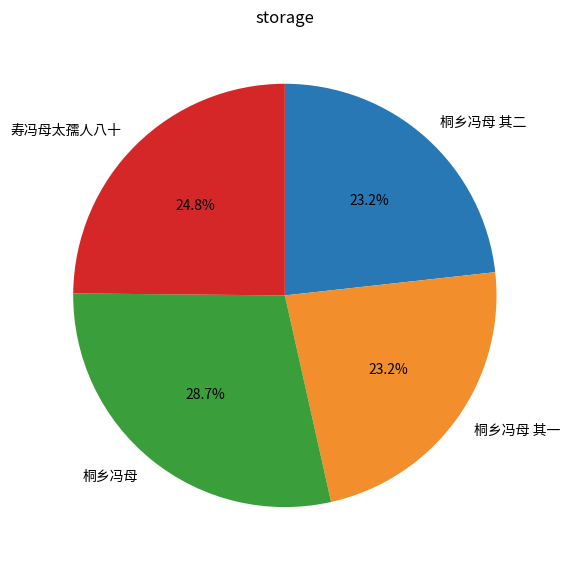

Is there any slice that represents more than half of the pie?

No